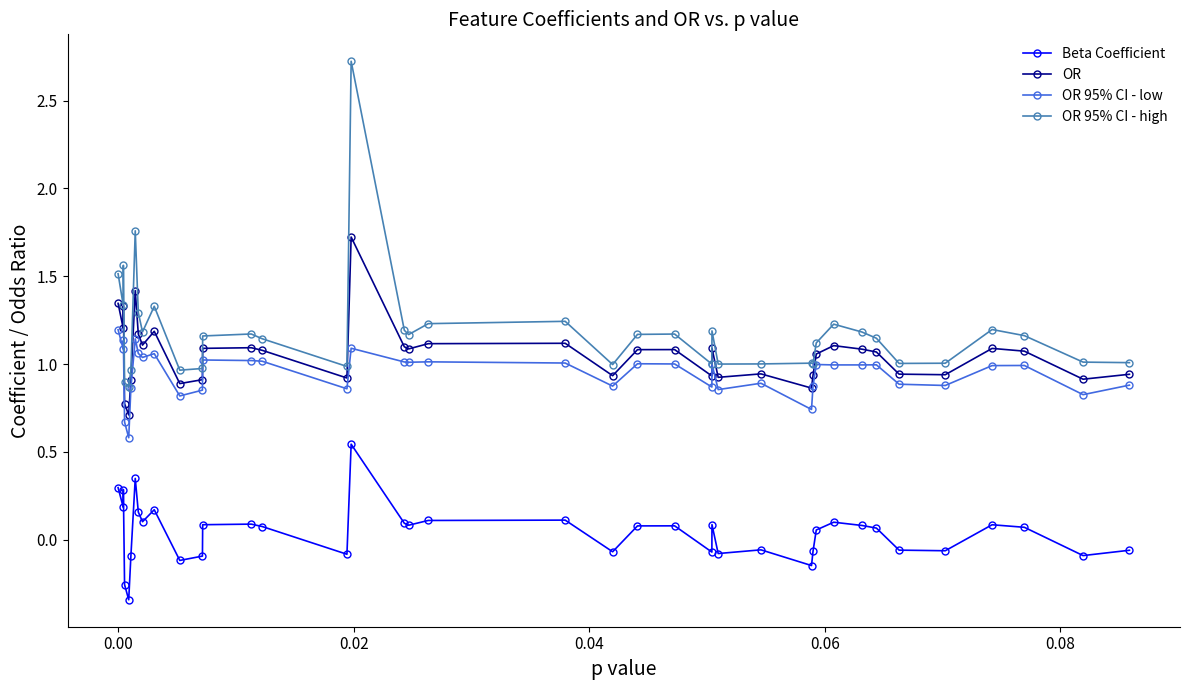

What is the sum of all OR 95% CI - high values?

47.3